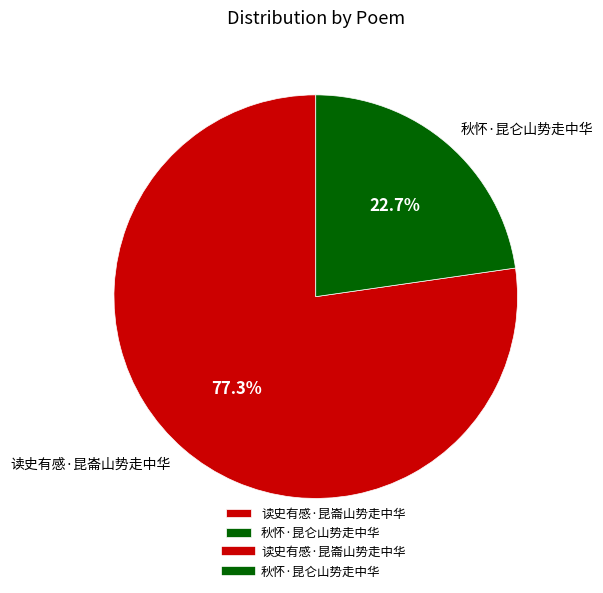

How many segments does this pie chart have?

2